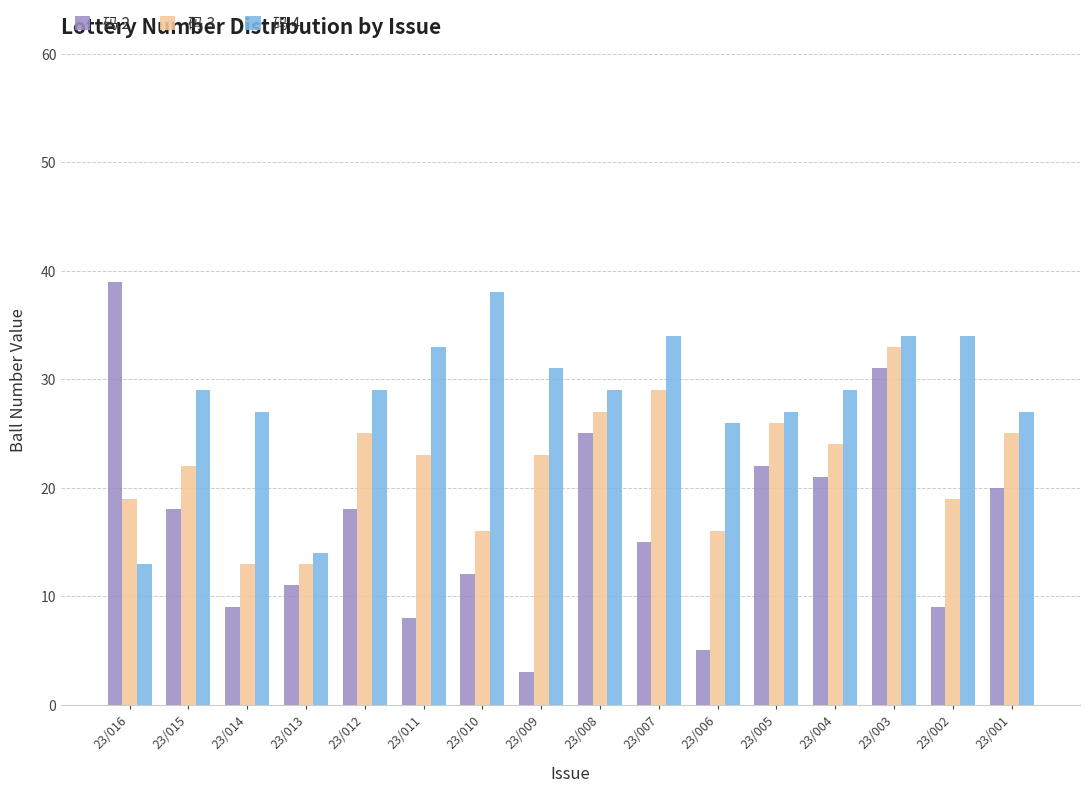

Which series changed the most between 23/016 and 23/008?

码 4